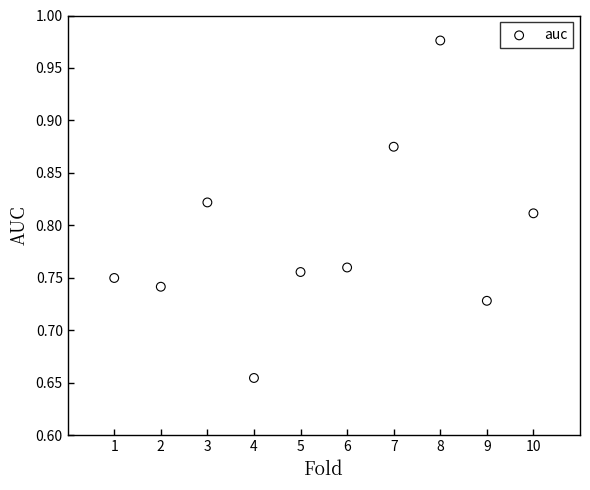

What is the average X value?

5.5